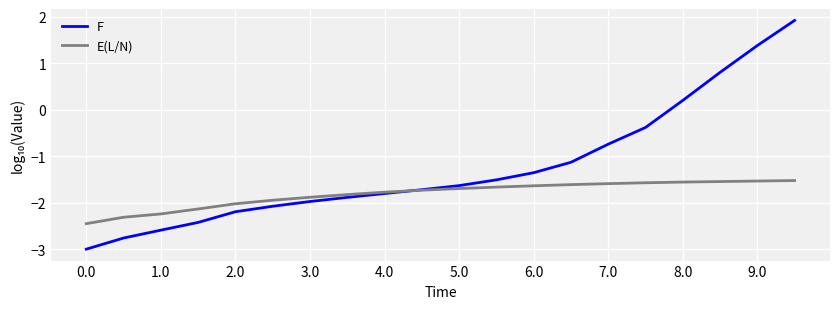

How many distinct data groups are displayed?

2